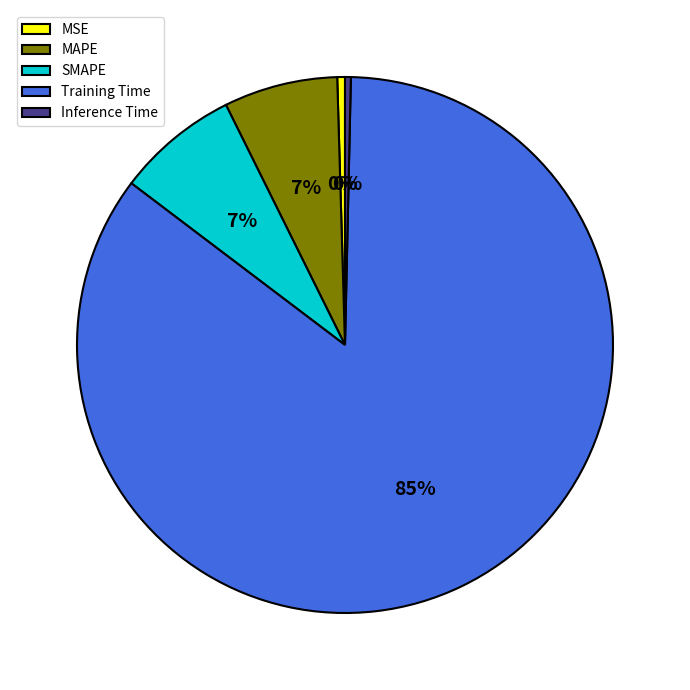

Between SMAPE and MSE, which is larger?

SMAPE